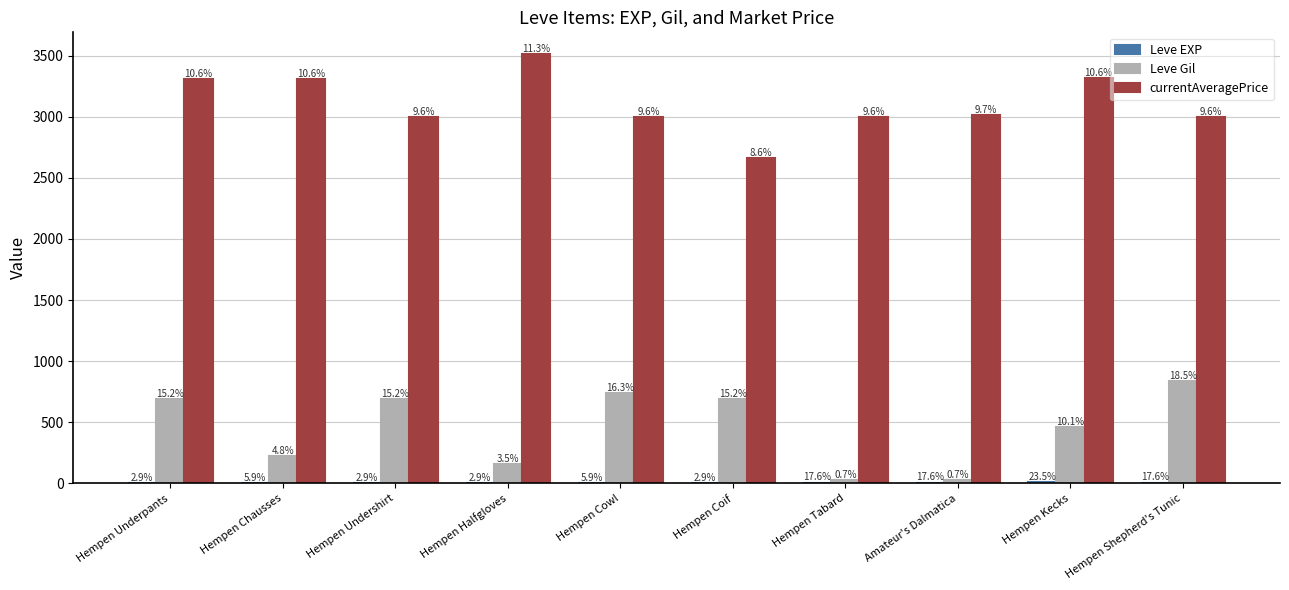

What is the difference between the second highest and second lowest values in the currentAveragePrice series?

317